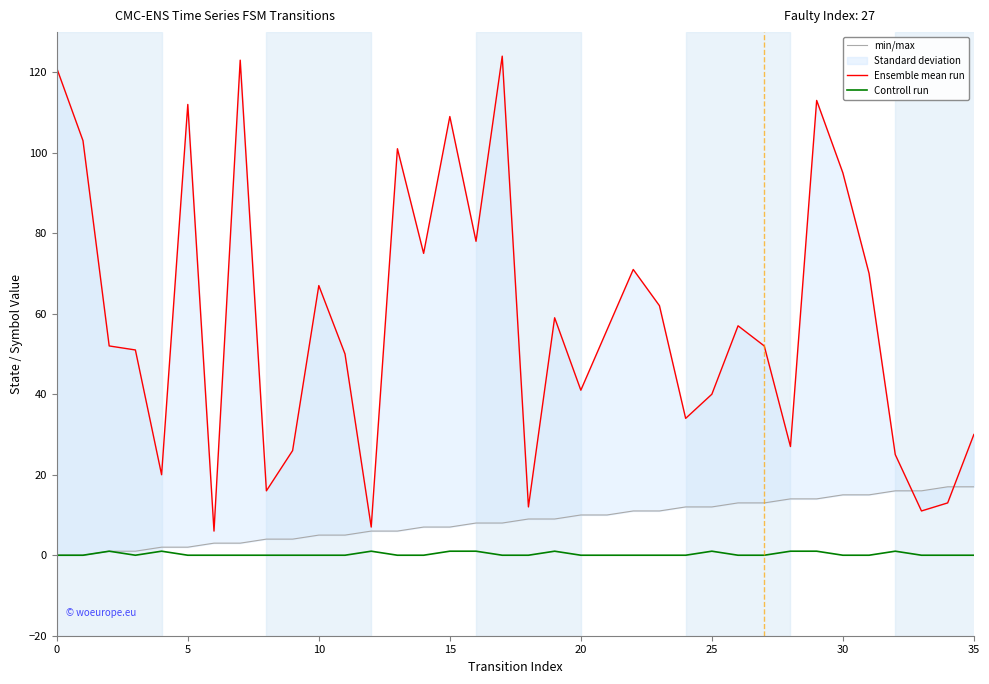

The Controll run series shows -1 at 23. True or false?

False